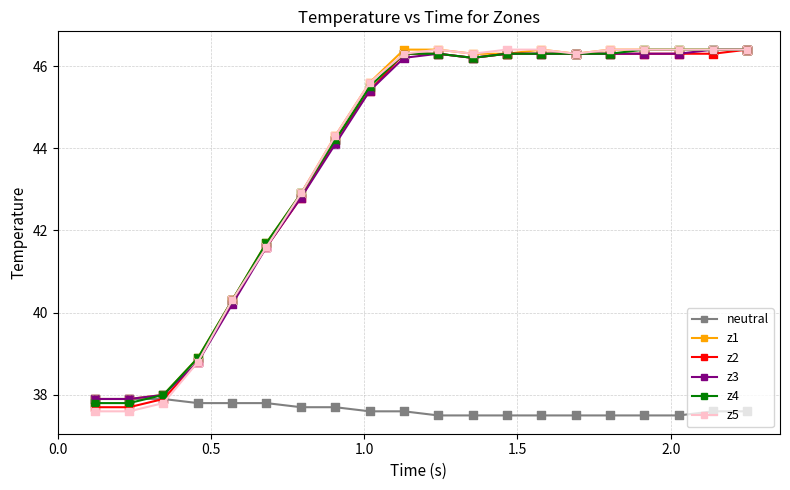

What is the smallest value displayed?

37.5